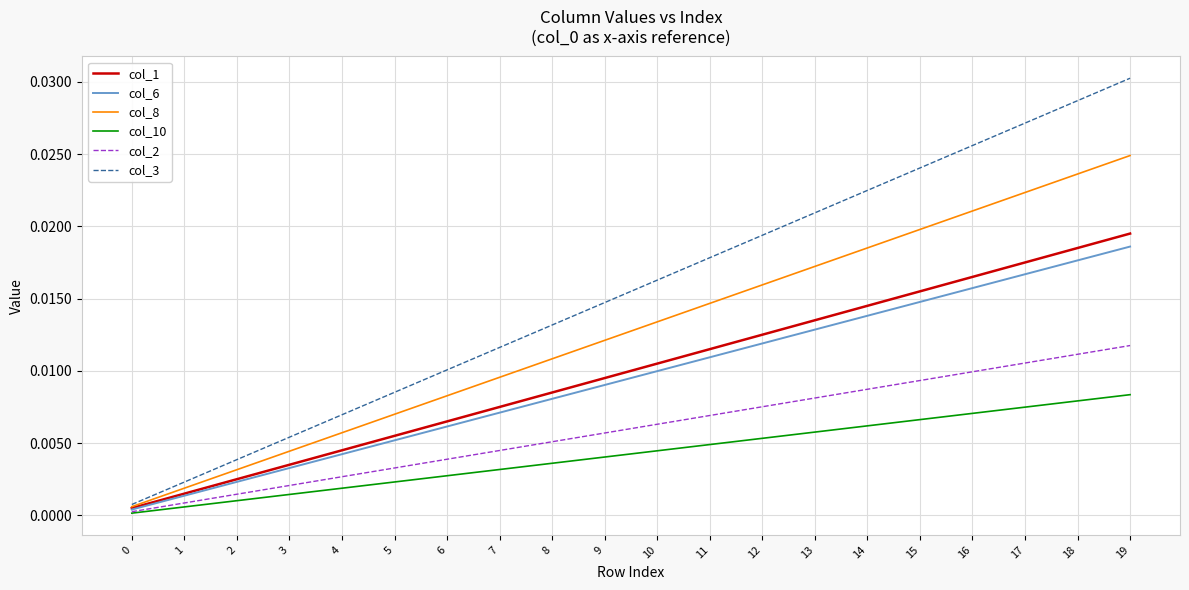

What is the sum of the col_3 values at 18 and 16?

0.1